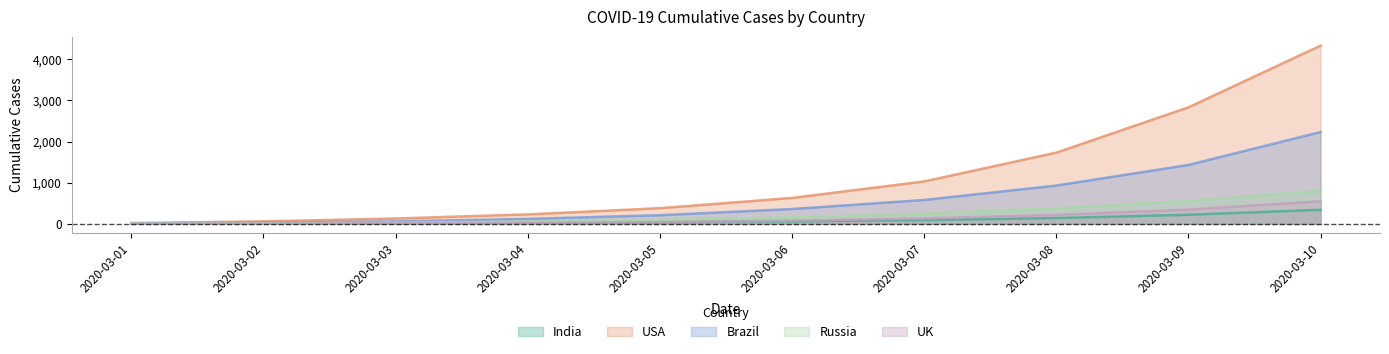

Does the chart display data point markers on the line(s)?

No